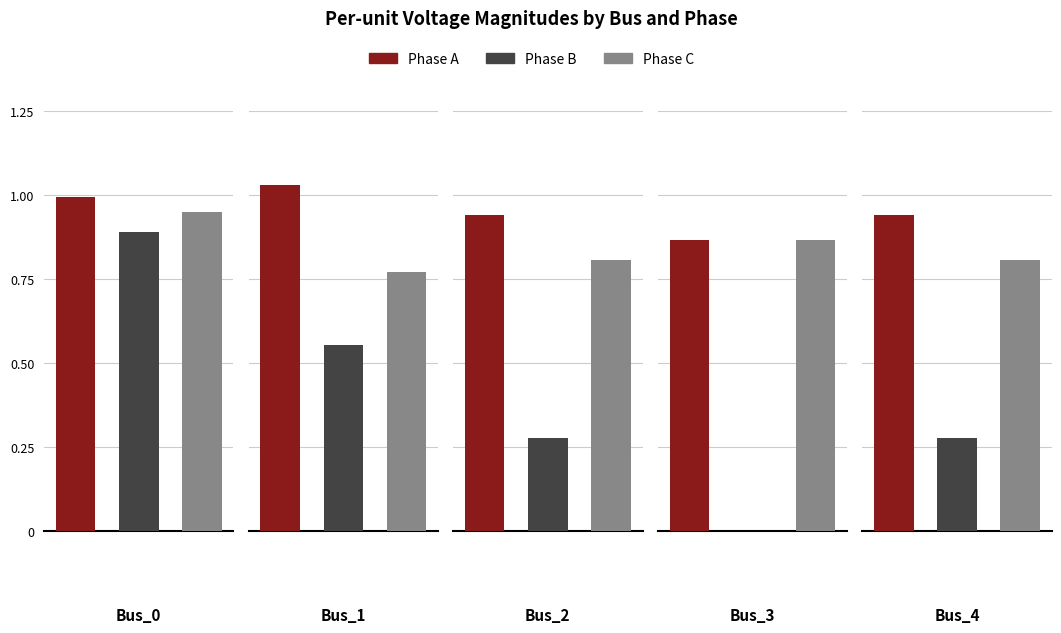

Which label corresponds to the smallest value in the chart?

Bus_3